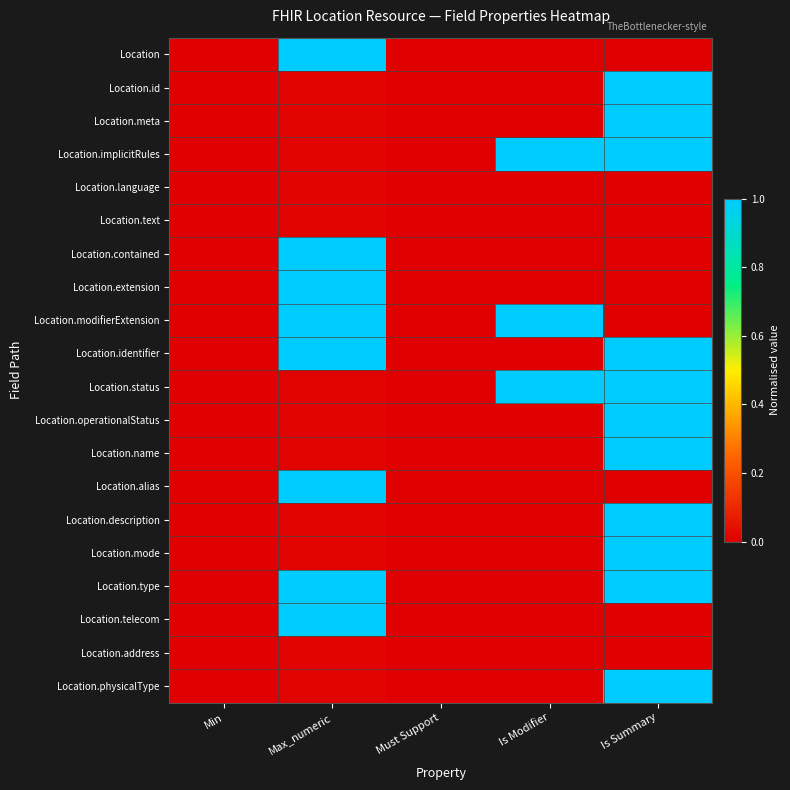

Between Must Support and Is Modifier, which is larger?

Must Support